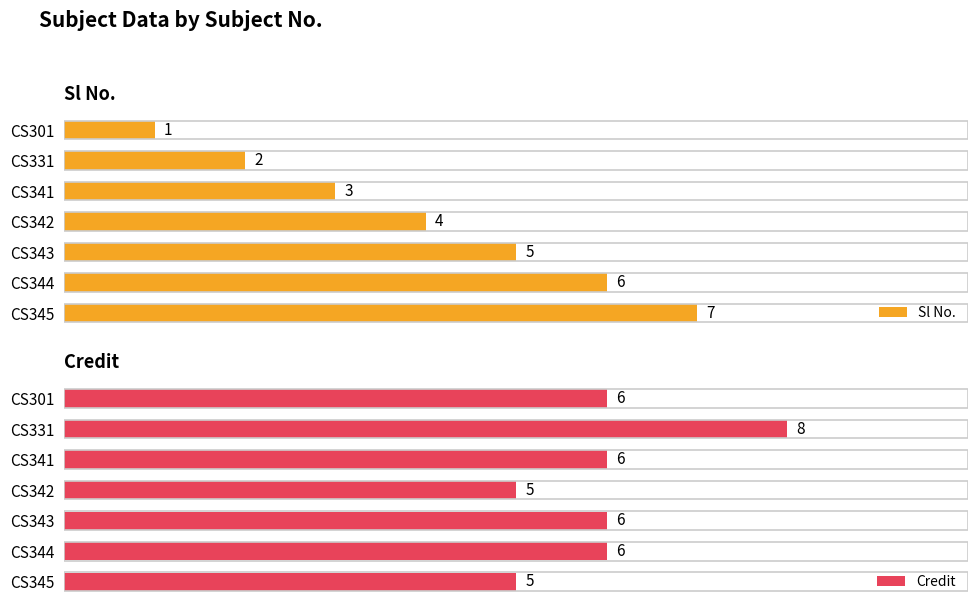

Rank the categories by Sl No. value from lowest to highest.

CS301, CS331, CS341, CS342, CS343, CS344, CS345